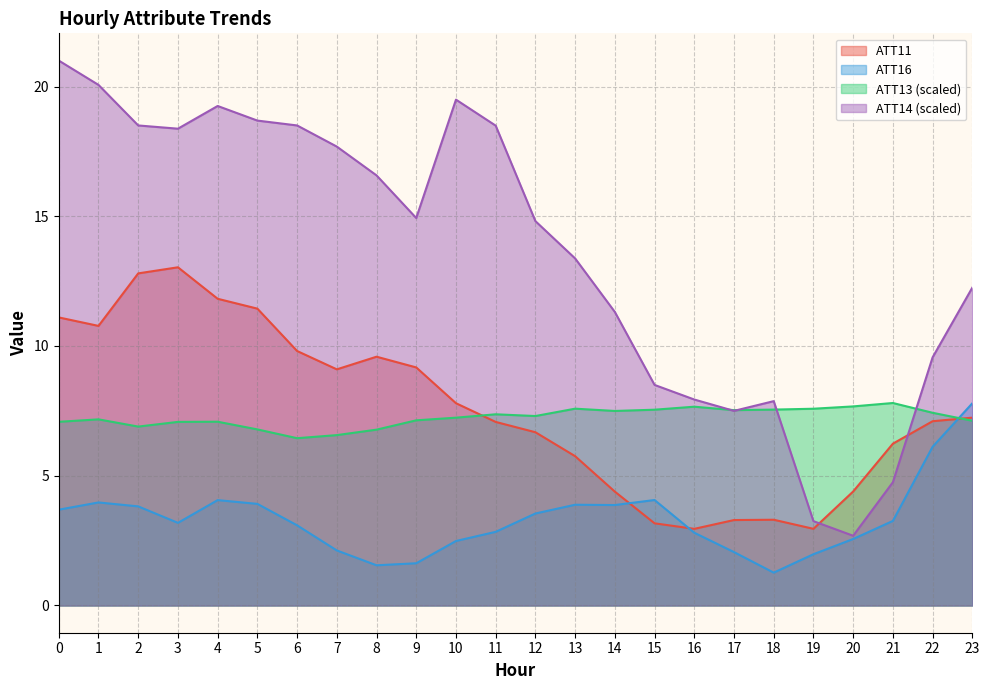

How many lines are shown in the chart?

4